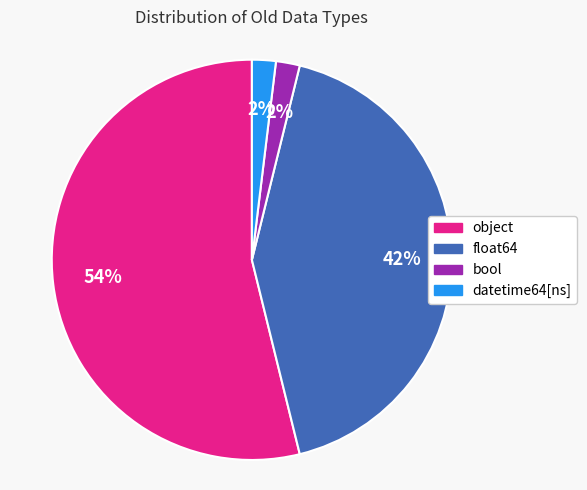

How many segments does this pie chart have?

4